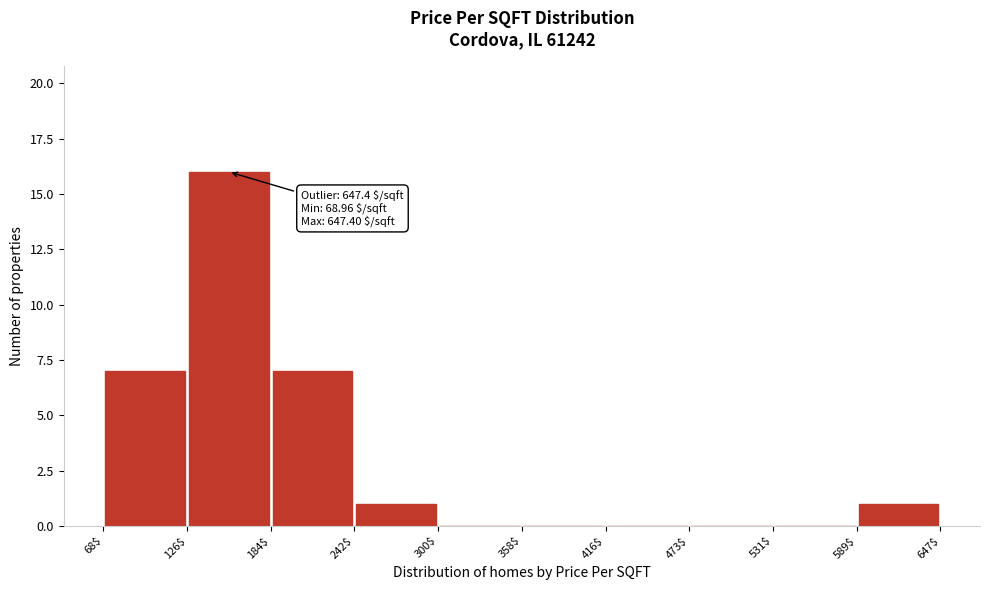

Over which range of the x-axis is the bar tallest?

126$ to 184$